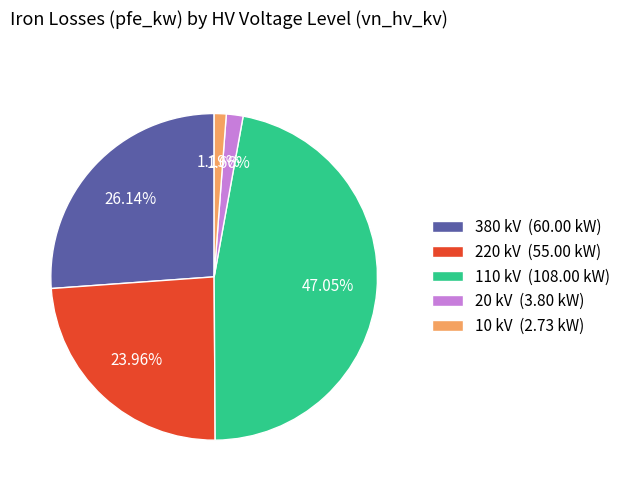

To the nearest percent, what is the average slice percentage?

20%